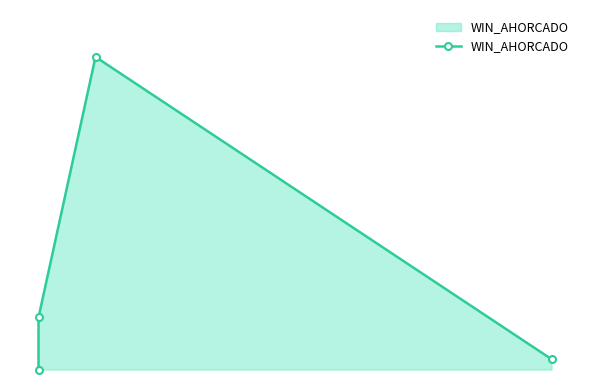

The value at 6 is 1. True or false?

False